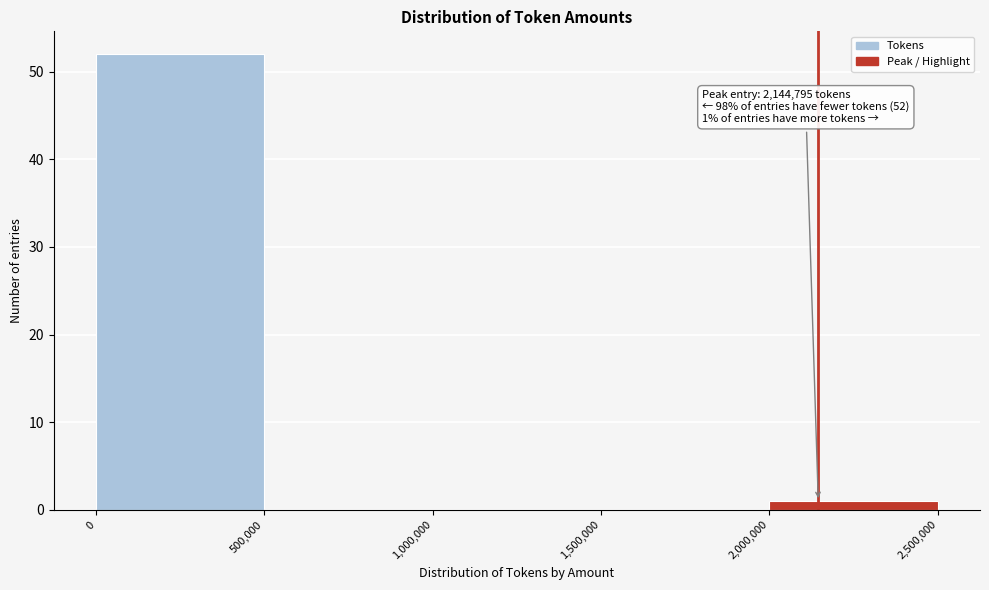

Which range on the x-axis has the tallest bar?

0 to 500,000